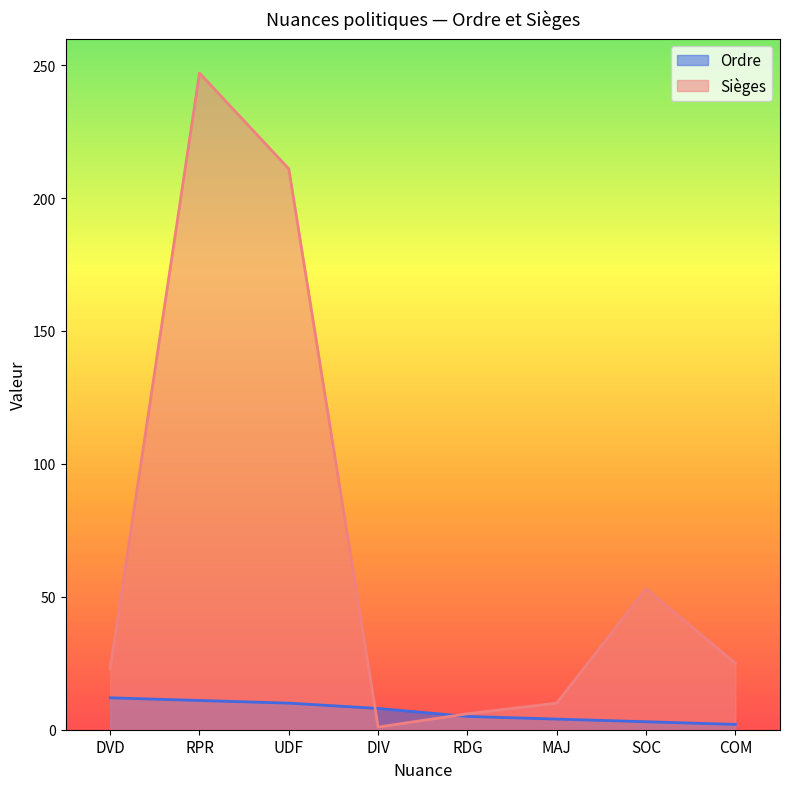

At DIV, list the series in order from smallest to largest.

Sièges, Ordre